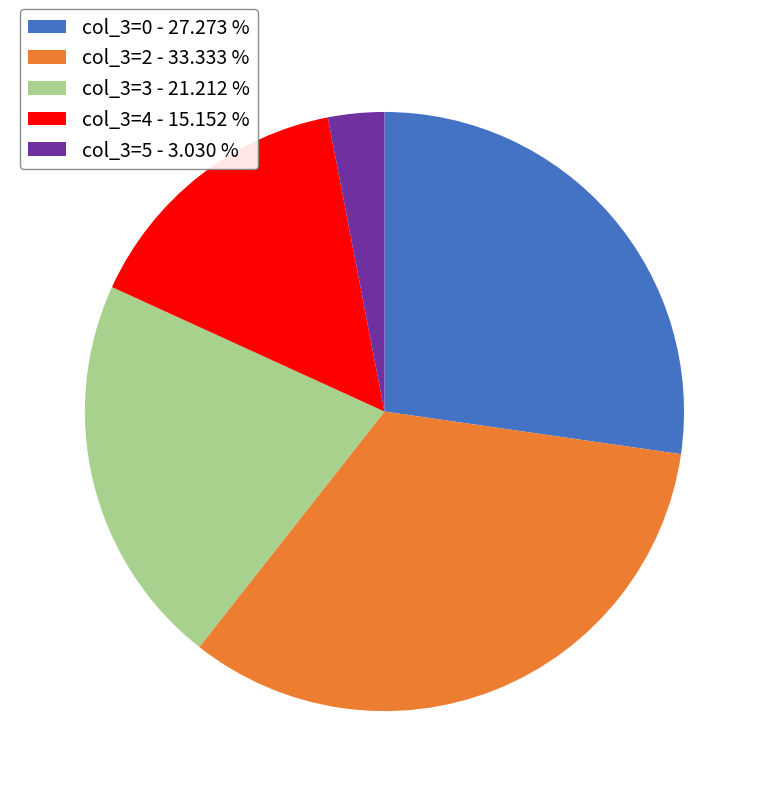

Is the sum of col_3=5 - 3.030 % and col_3=0 - 27.273 % greater than half?

No